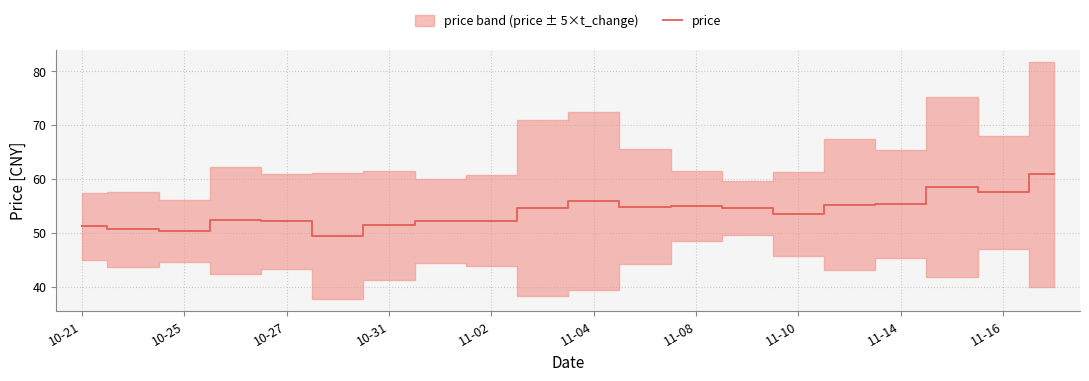

What is the label of the 20th point from the right?

10-21